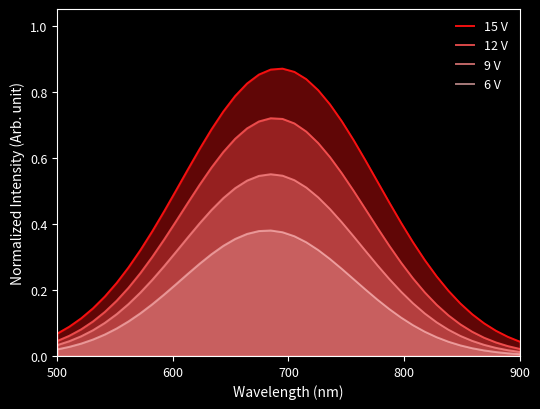

Which series has the largest total across all categories?

15 V